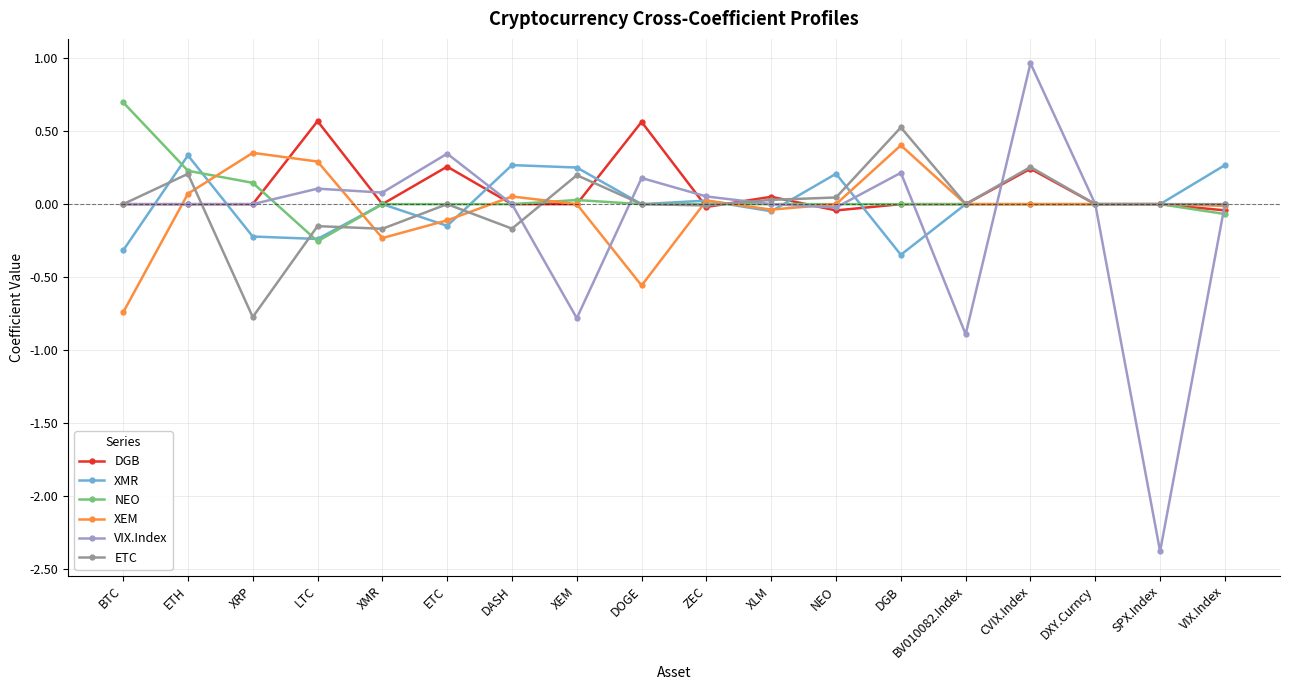

What is the sum of all NEO values?

0.8